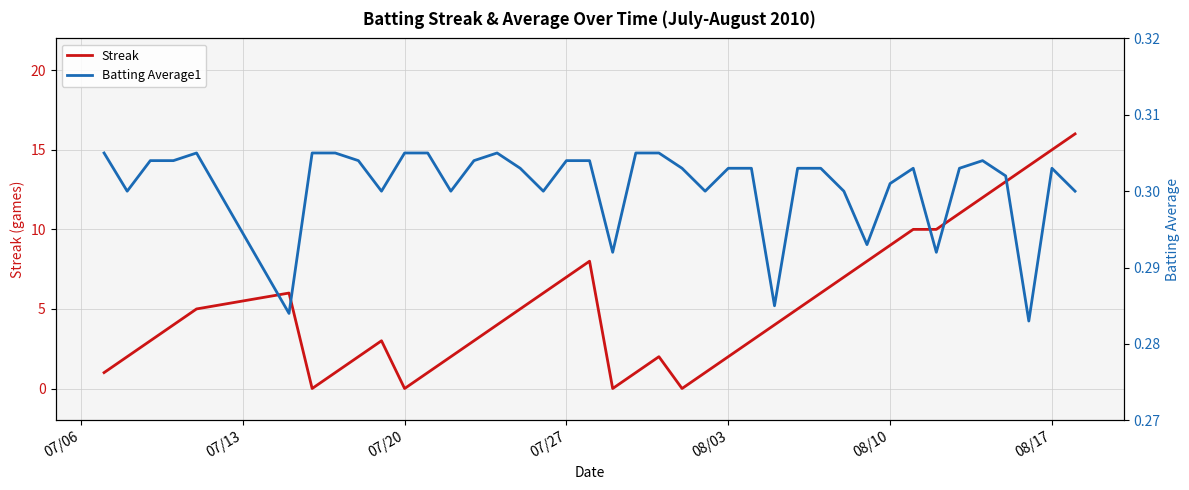

In Batting Average1, how many points are lower than both neighbors (excluding endpoints)?

11